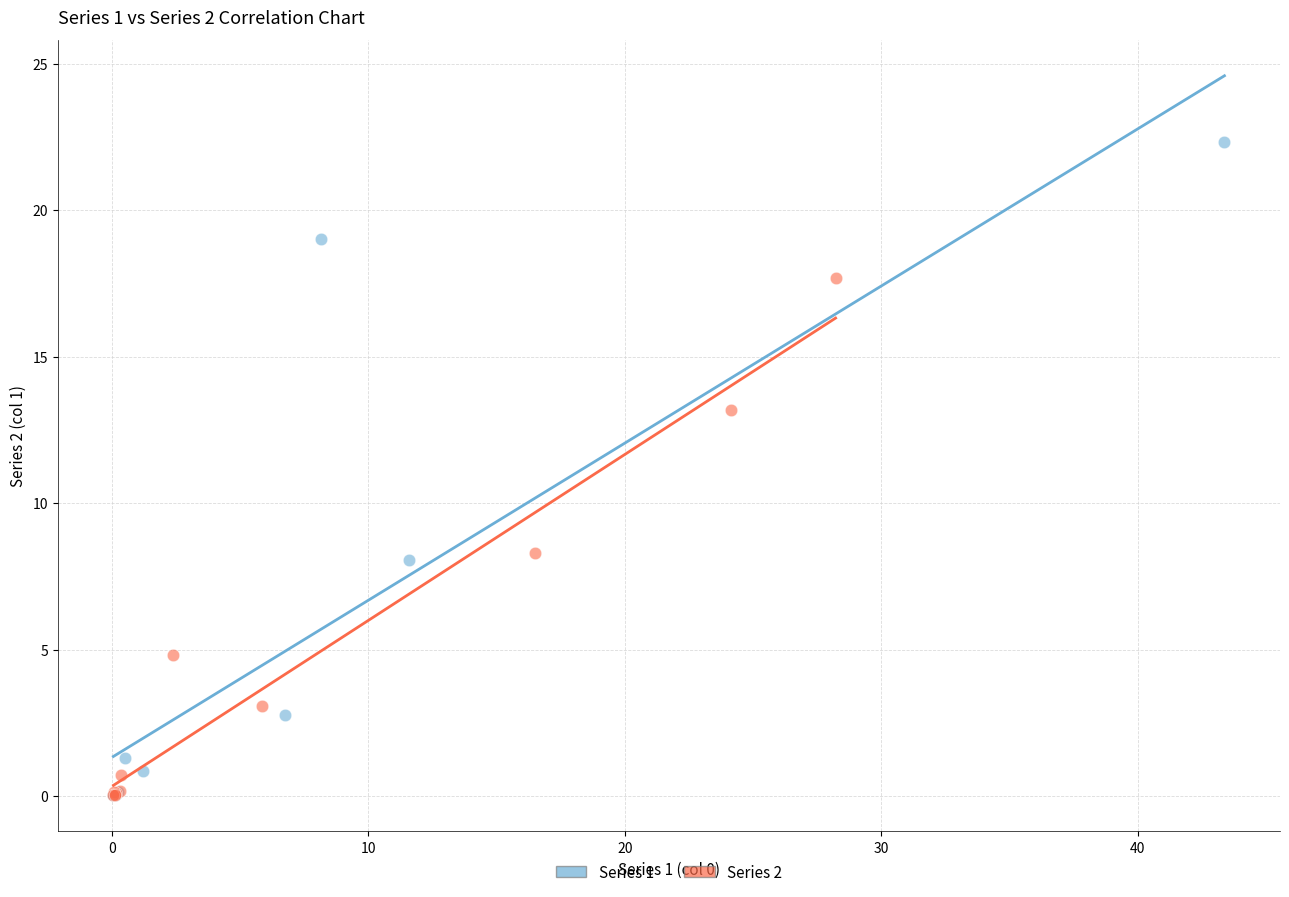

Which series reaches the maximum Y coordinate?

Series 1